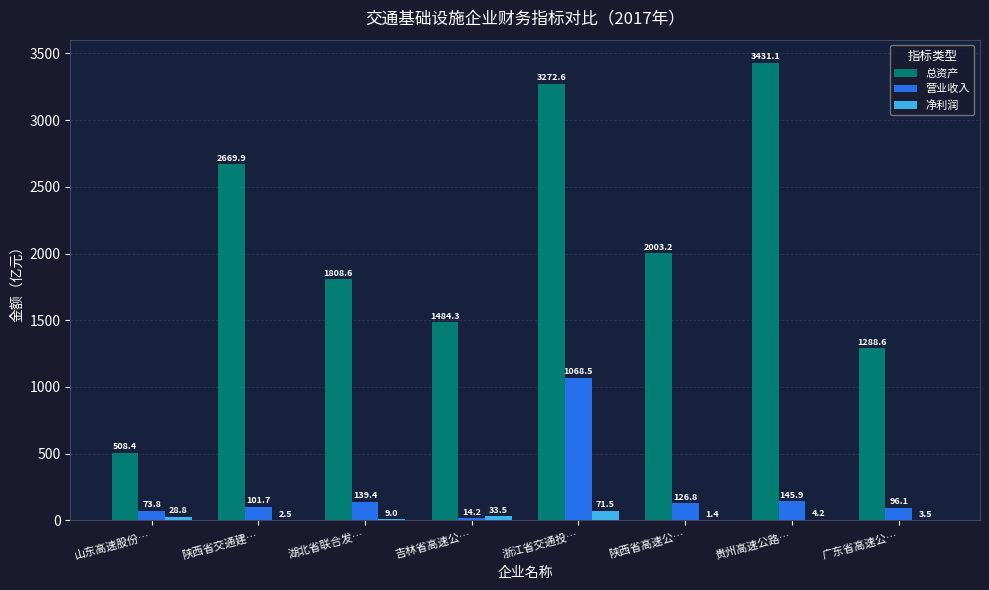

Between 山东高速股份… and 吉林省高速公…, which series saw the biggest shift?

总资产